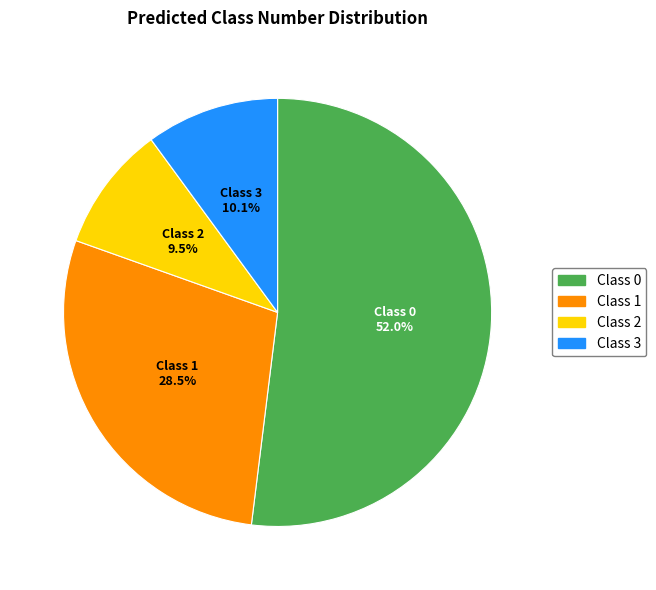

How much of the chart is everything except Class 1?

71.5%